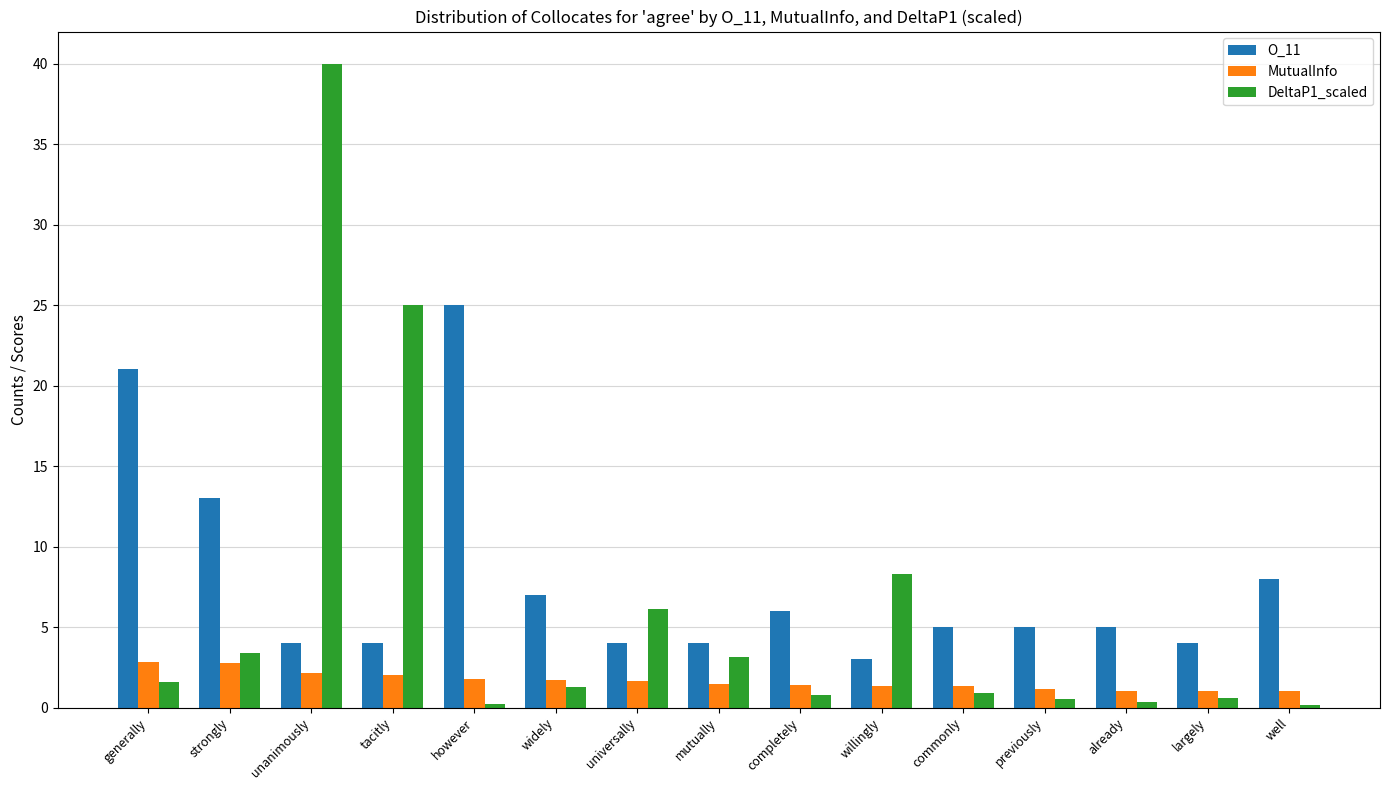

Where is DeltaP1_scaled nearest to the value 20?

tacitly